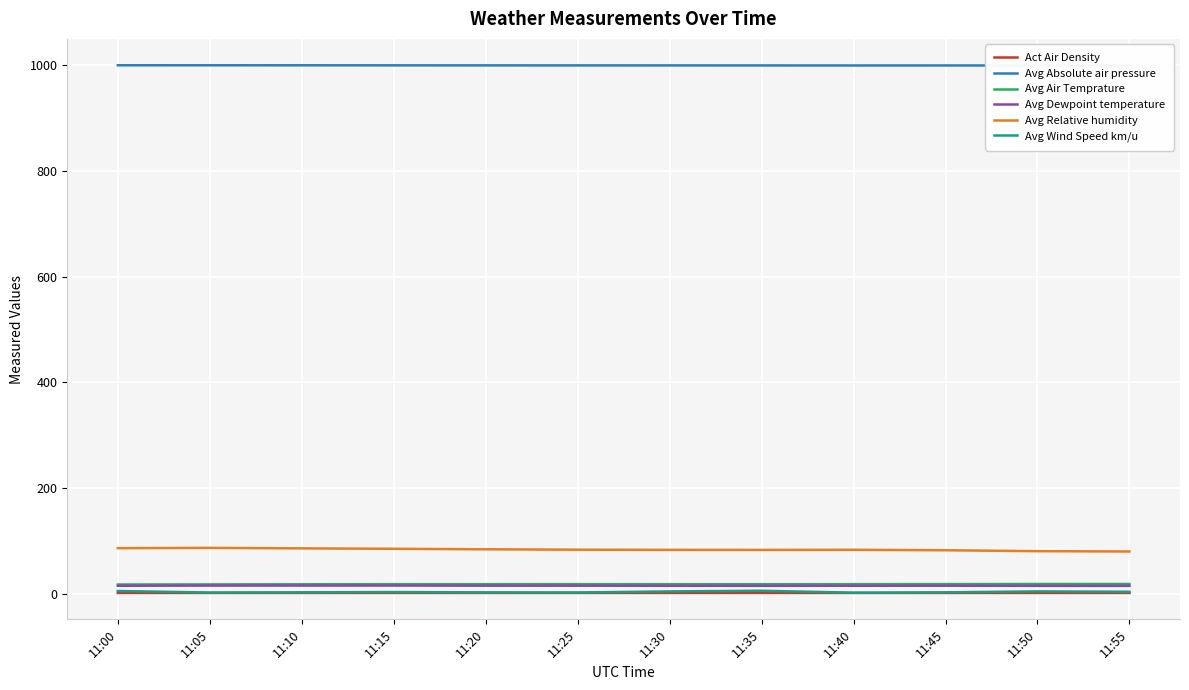

How many data points does each series have?

12